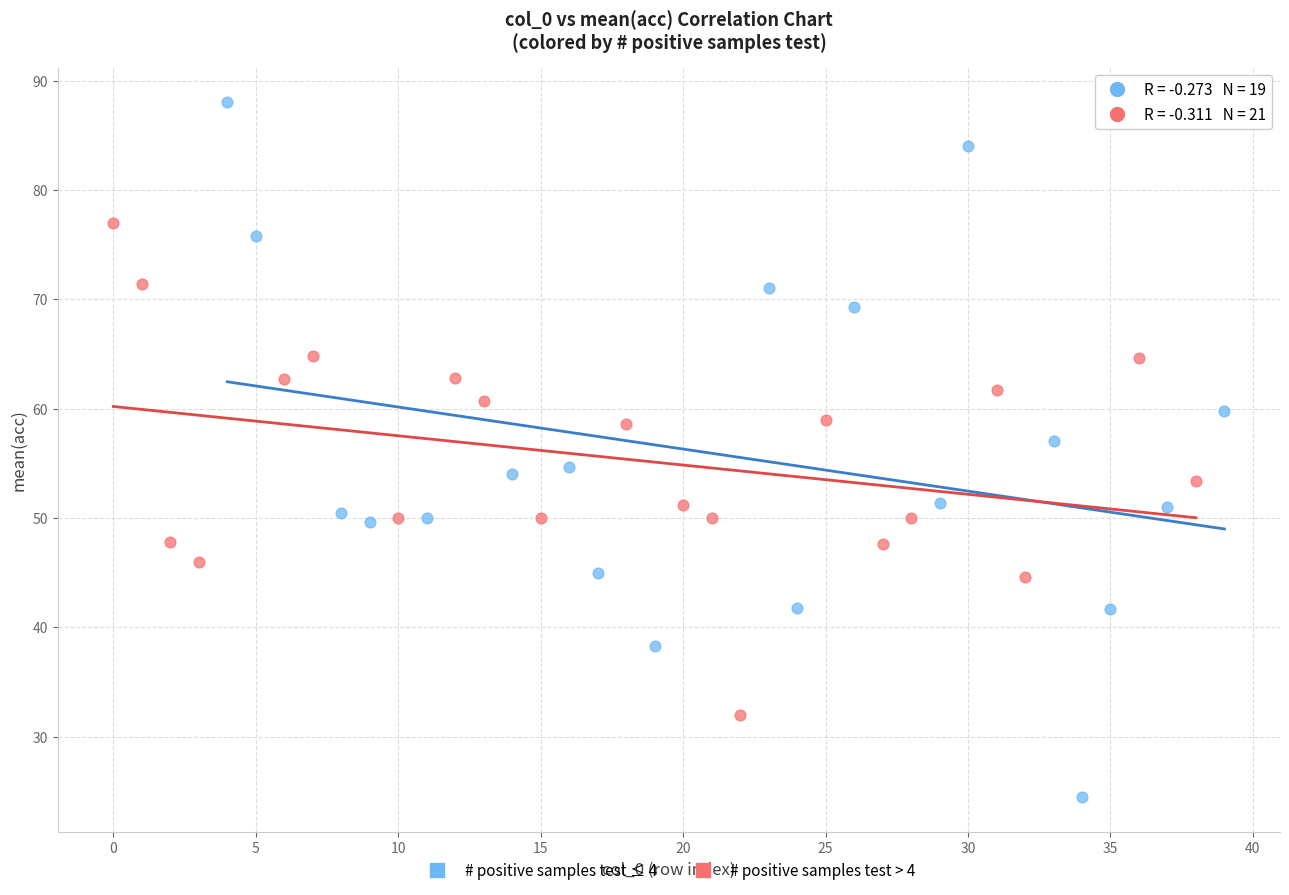

Which series has the widest spread of Y values?

# positive samples test ≤ 4